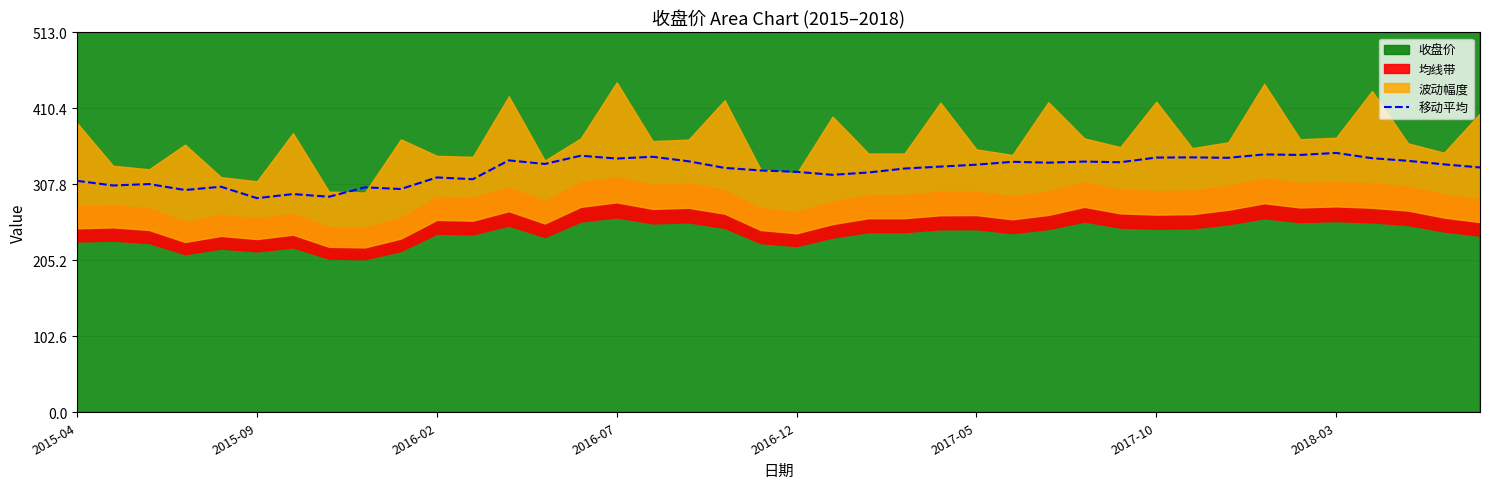

How many points are lower than both their immediate neighbors (excluding endpoints)?

13